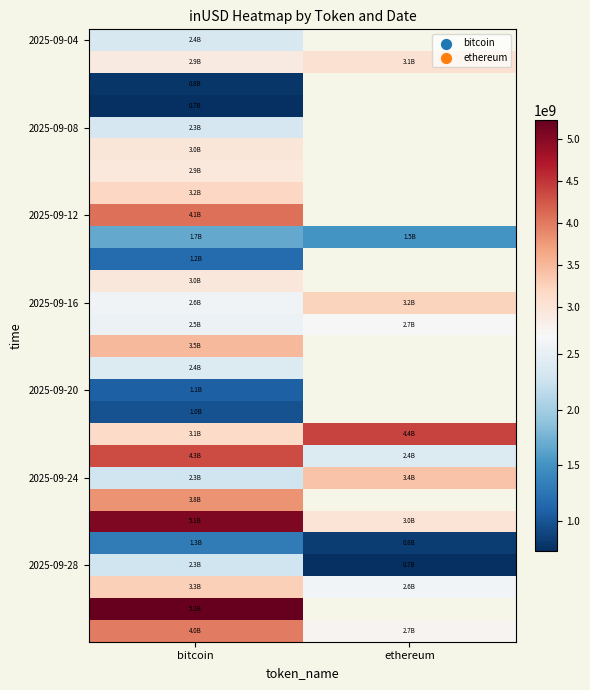

What is the total value across all series at bitcoin?

75927092324.1